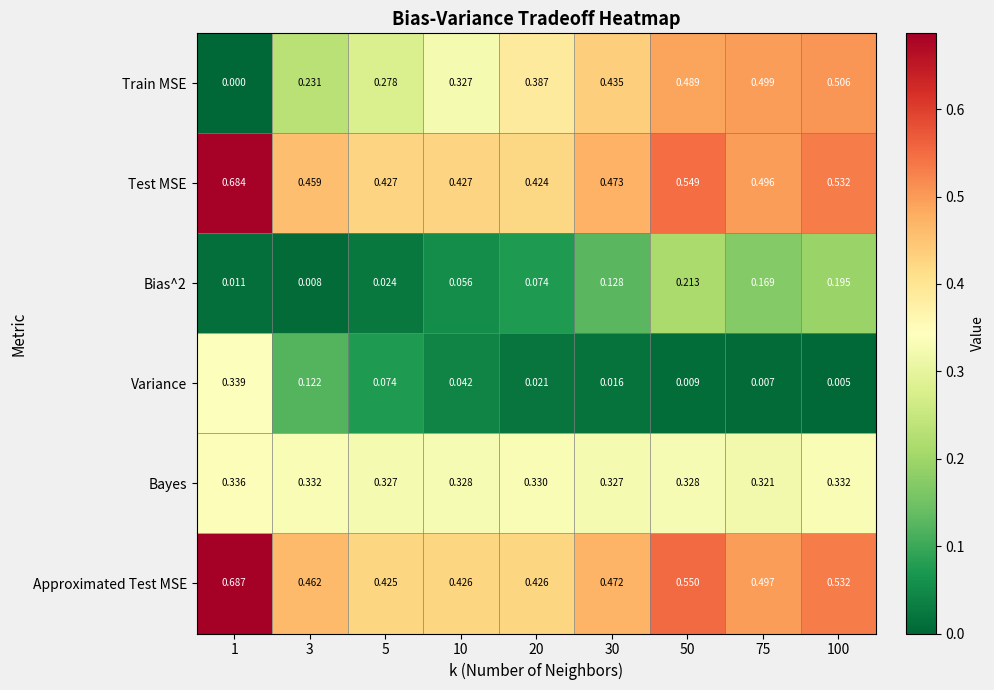

Which series has the largest total across all categories?

Approximated Test MSE